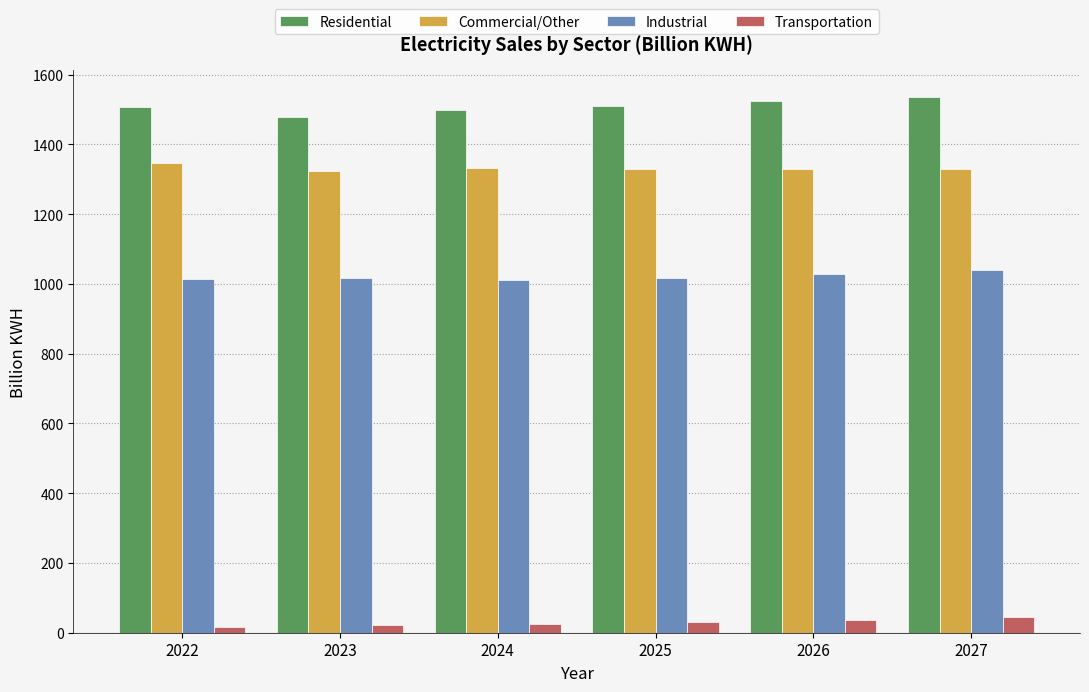

What is the difference between the maximum and minimum values in the Residential series?

58.3